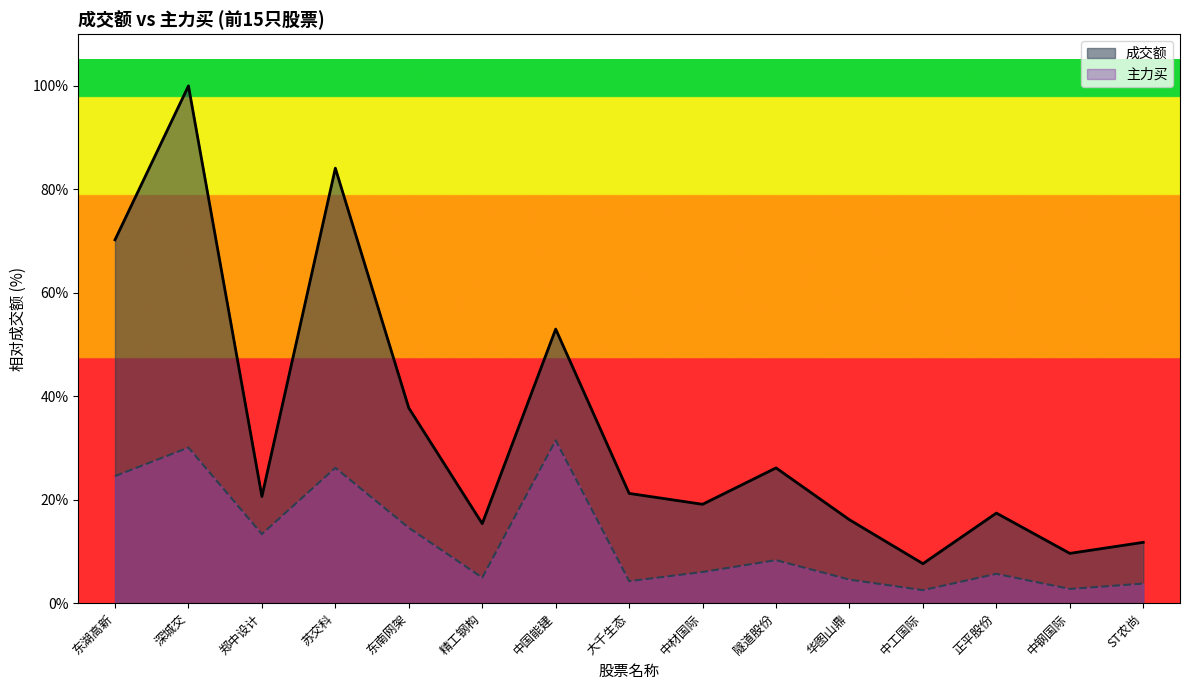

Reading left to right, list all the values displayed in this chart.

成交额: 70.2	100.0	20.6	84.1	37.7	15.4	53.0	21.2	19.1	26.1	16.1	7.6	17.4	9.6	11.8
主力买: 24.6	30.1	13.3	26.2	14.6	4.9	31.5	4.3	6.0	8.3	4.6	2.5	5.7	2.8	3.8